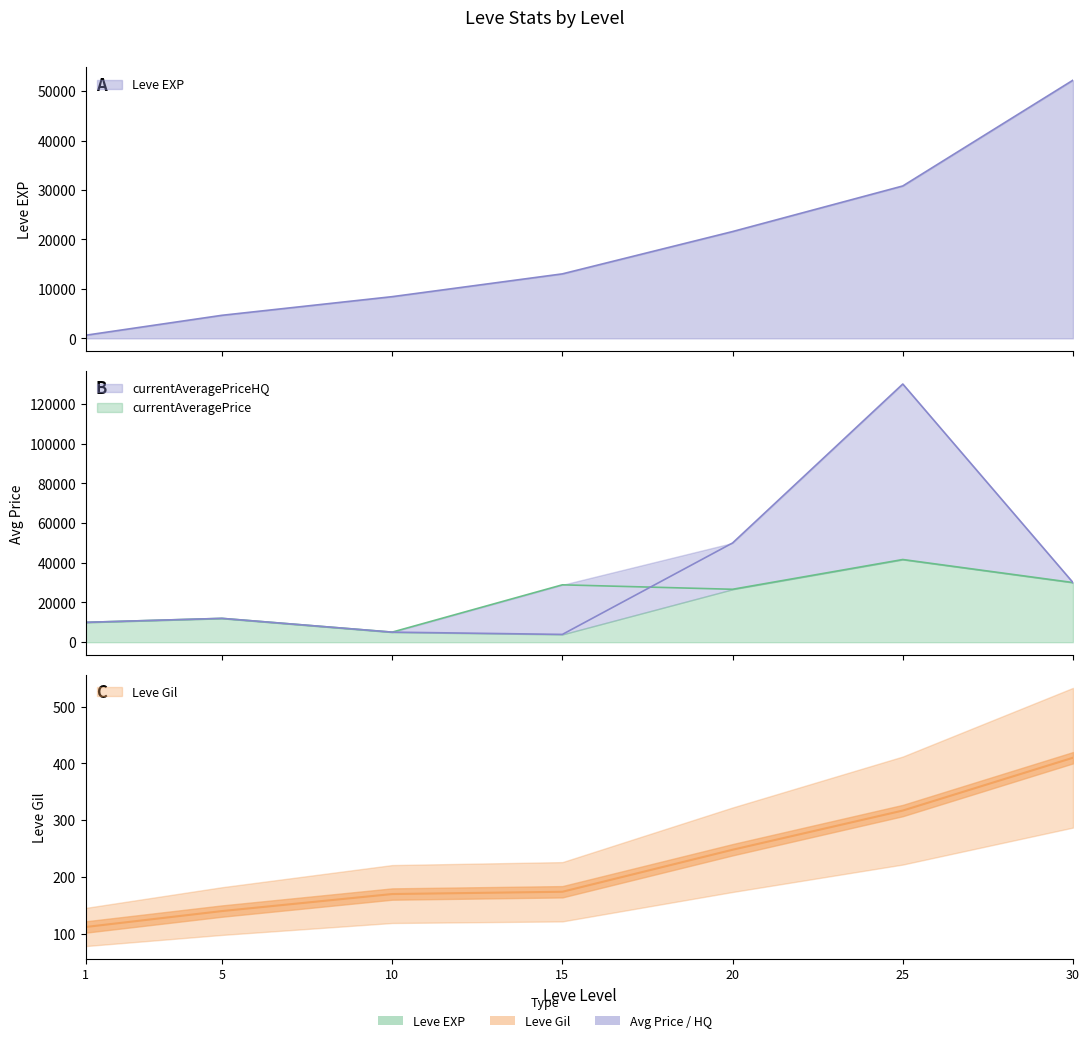

What is the total value across all series at 15?

46023